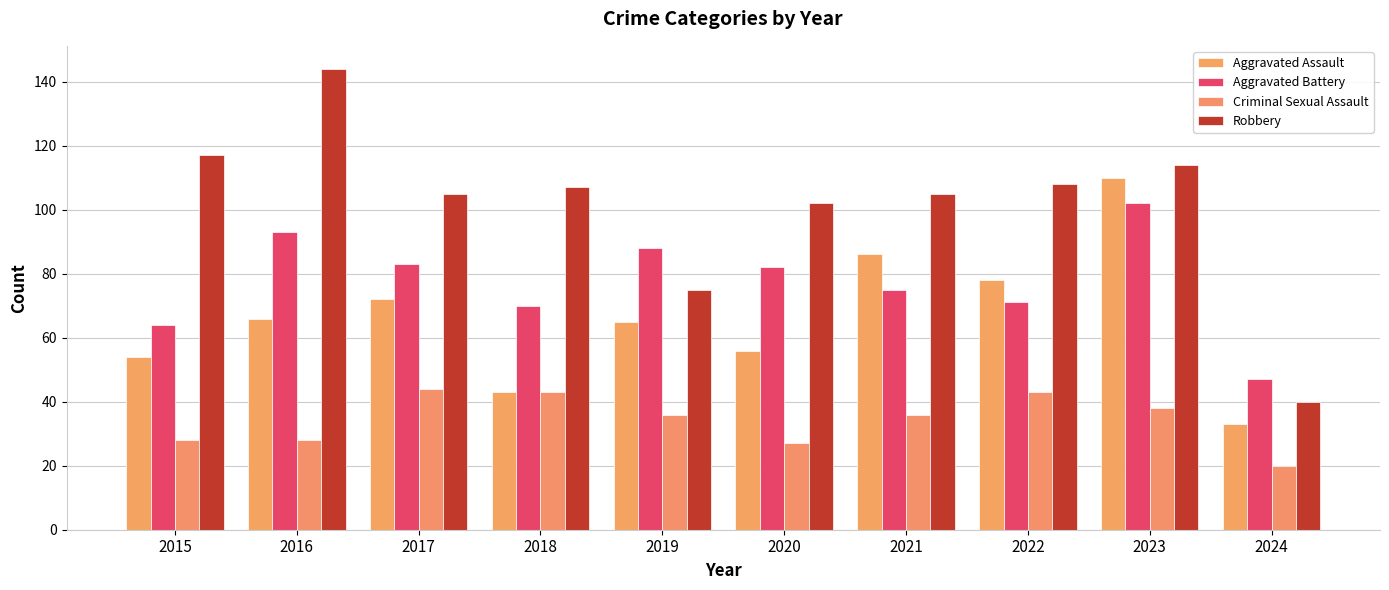

How many groups of bars are there?

10